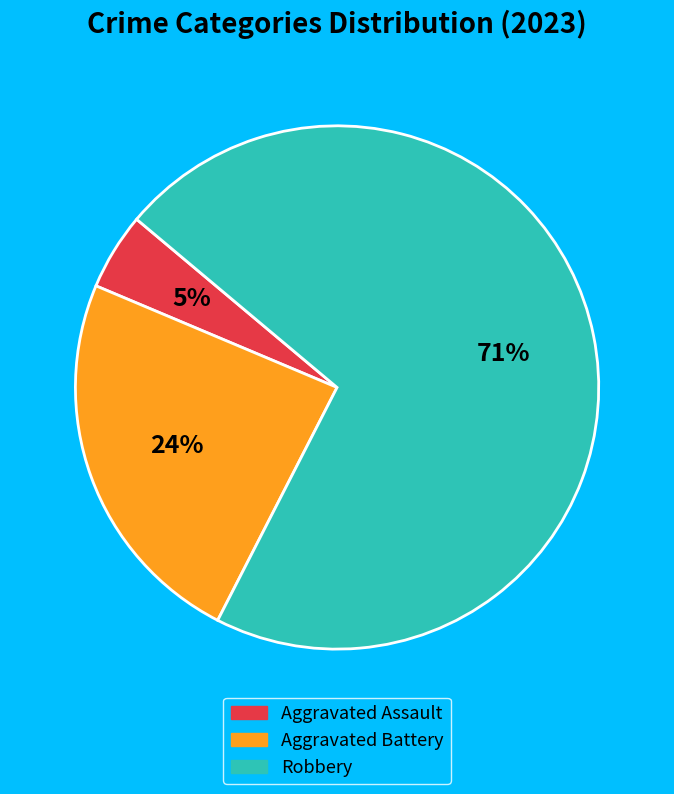

Does any single category account for the majority?

Yes